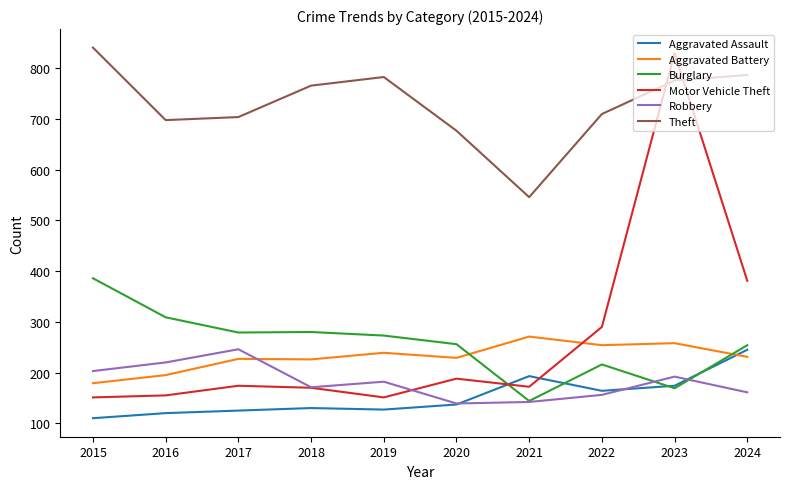

What is the total value across all series at 2020?

1626